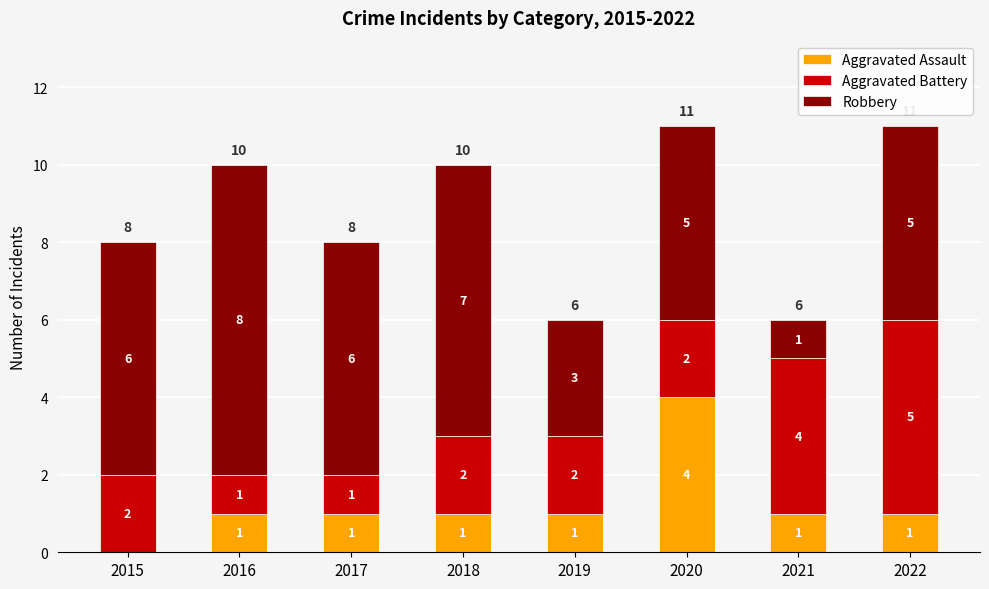

Does the chart contain stacked bars?

Yes